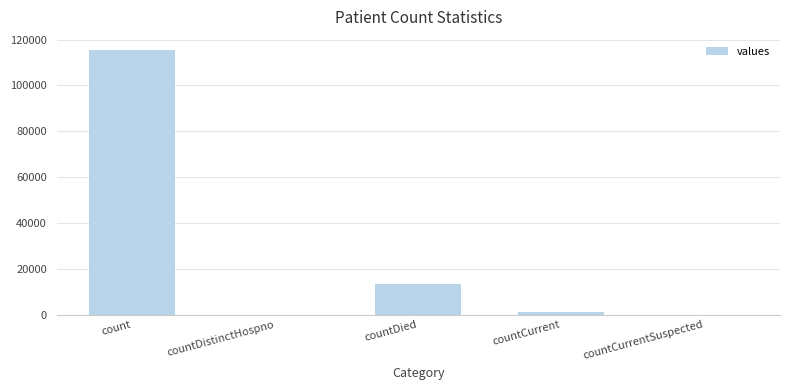

Is it true that the value at countCurrentSuspected is -72730?

False